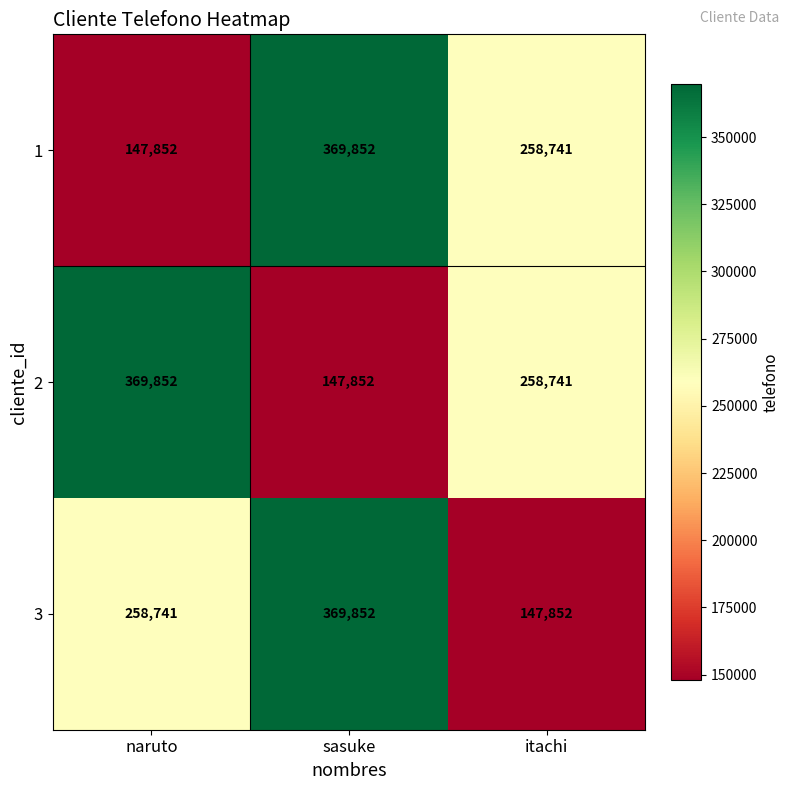

How many series are shown in this chart?

3